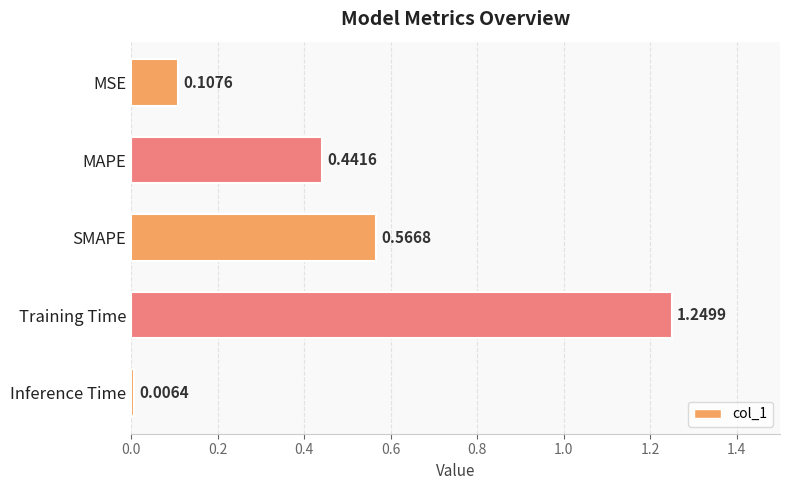

Reading right to left, transcribe all the data shown in this chart.

Inference Time=0.0	Training Time=1.2	SMAPE=0.6	MAPE=0.4	MSE=0.1